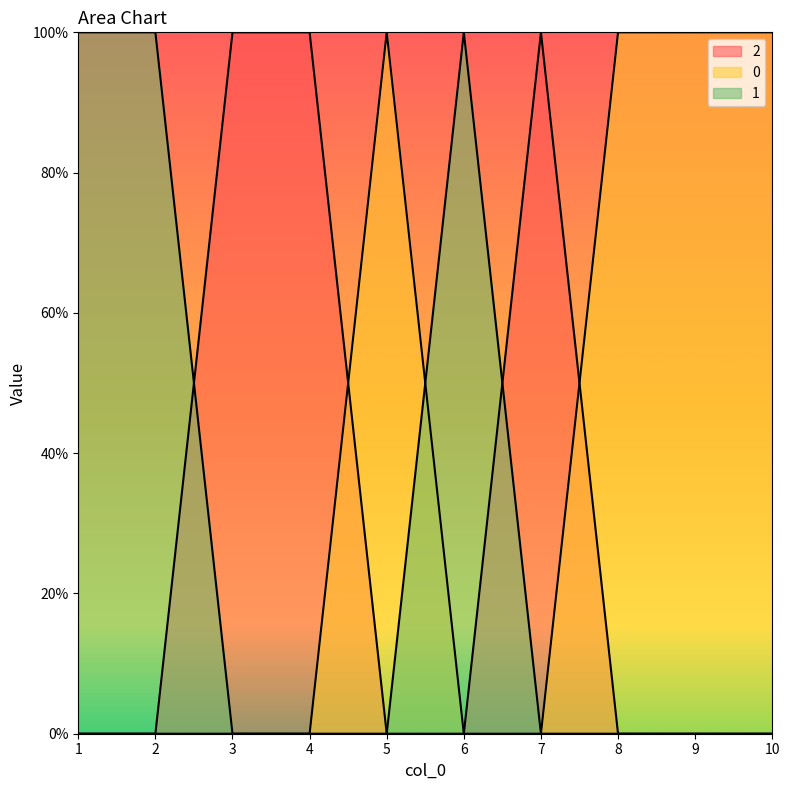

After their last crossing, which series has the higher values: 2 or 1?

2